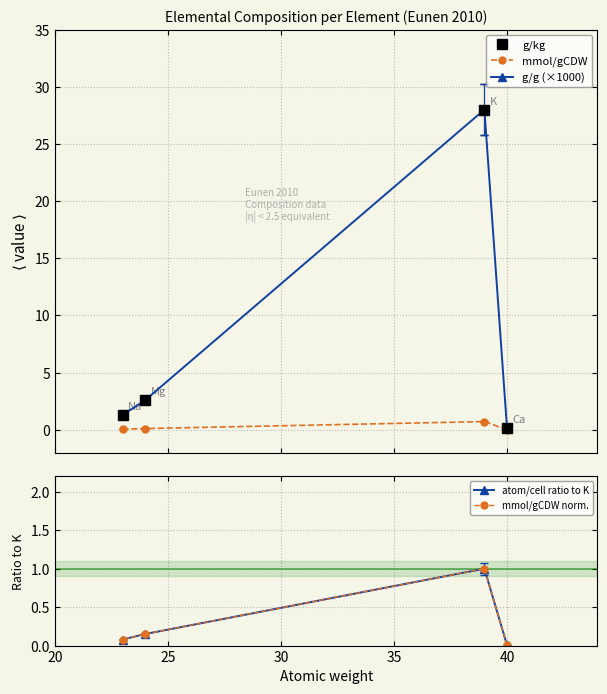

True or false: mmol/gCDW and g/g (×1000) cross at least once.

False